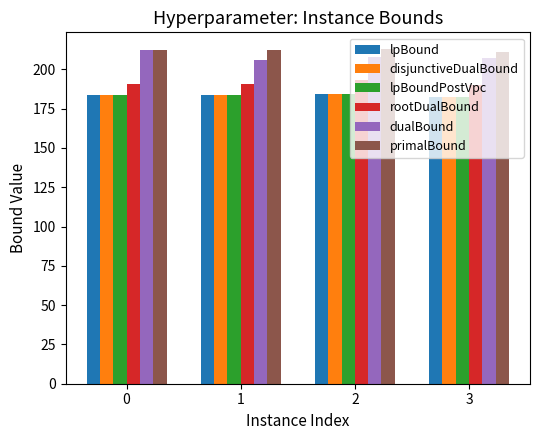

How many groups of bars are there?

4